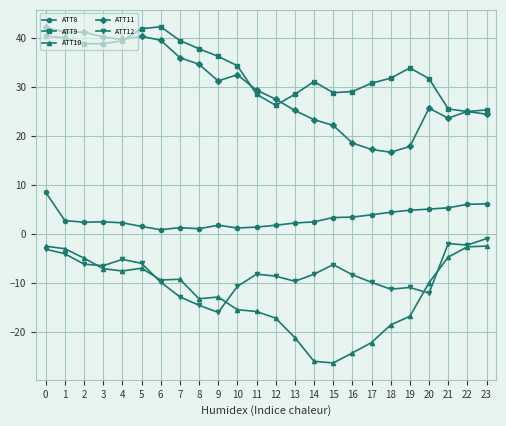

What is the difference between the maximum and minimum values in the ATT12 series?

15.1